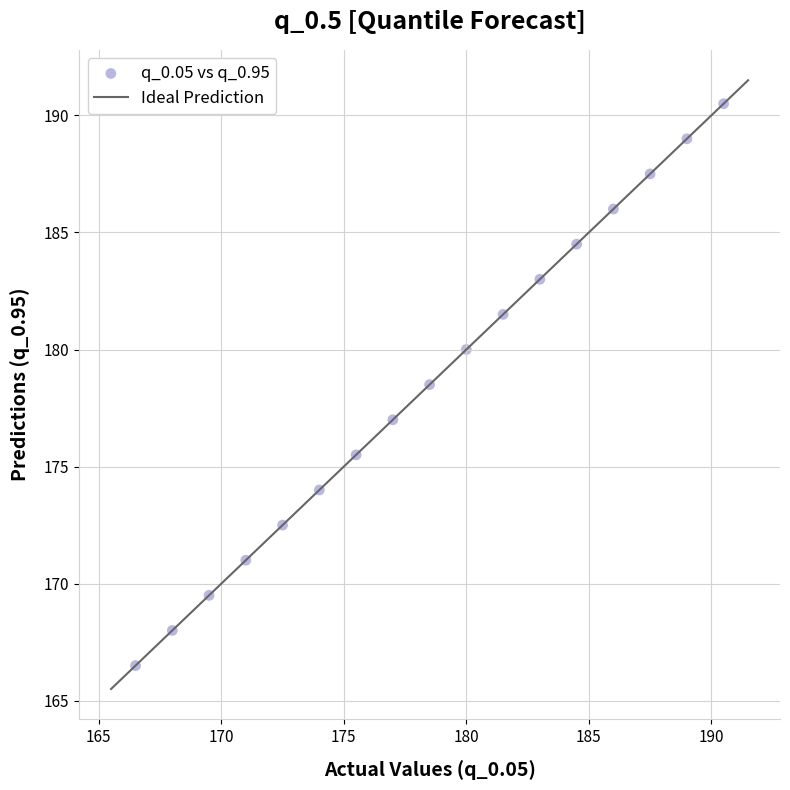

What Y value in the scatter plot is closest to 178?

178.5